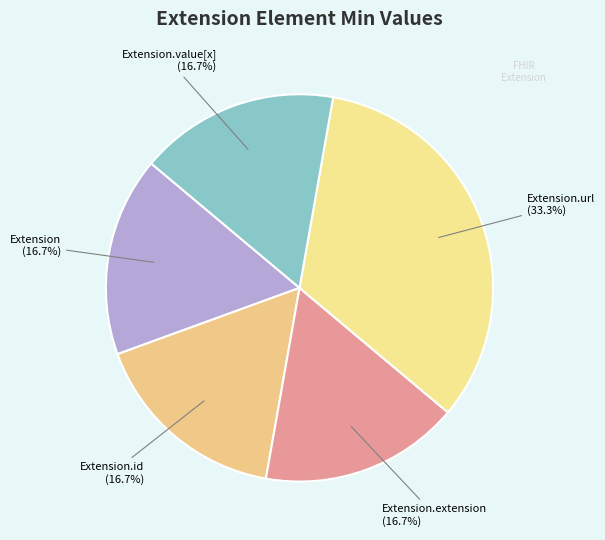

Is the sum of Extension.extension and Extension.id greater than half?

No